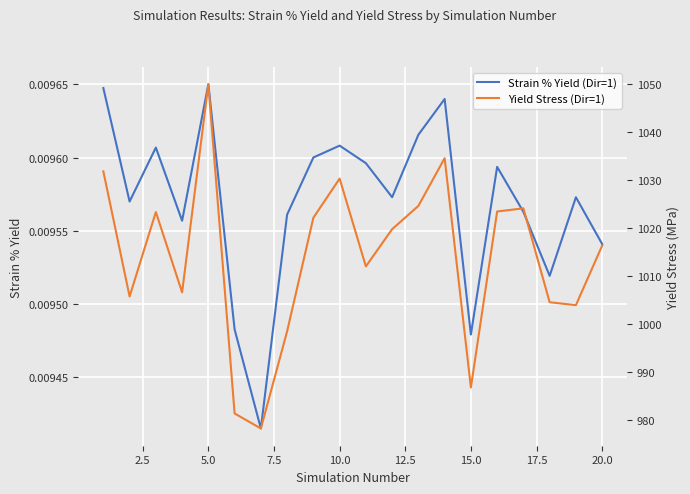

True or false: Strain % Yield (Dir=1) and Yield Stress (Dir=1) intersect in this chart.

False